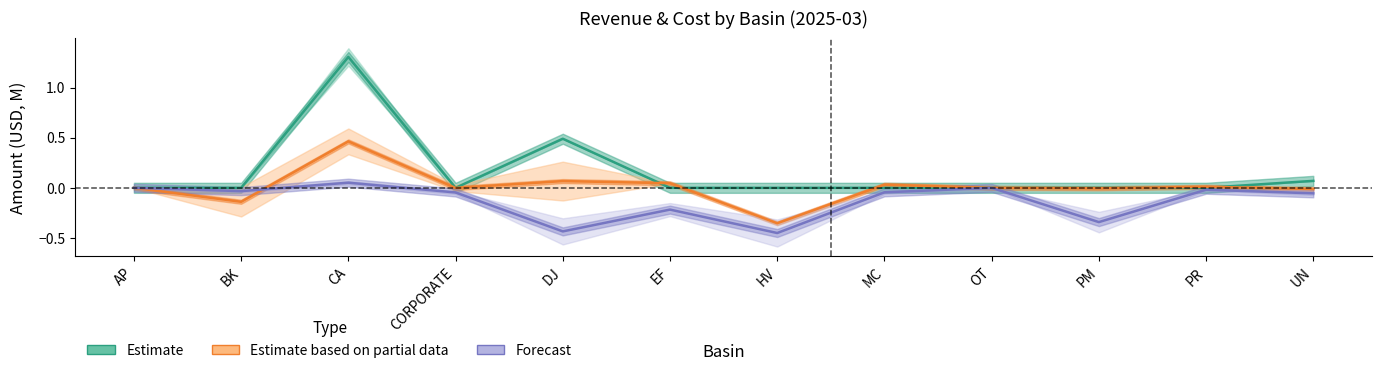

What is the label of the 11th point from the left?

PR